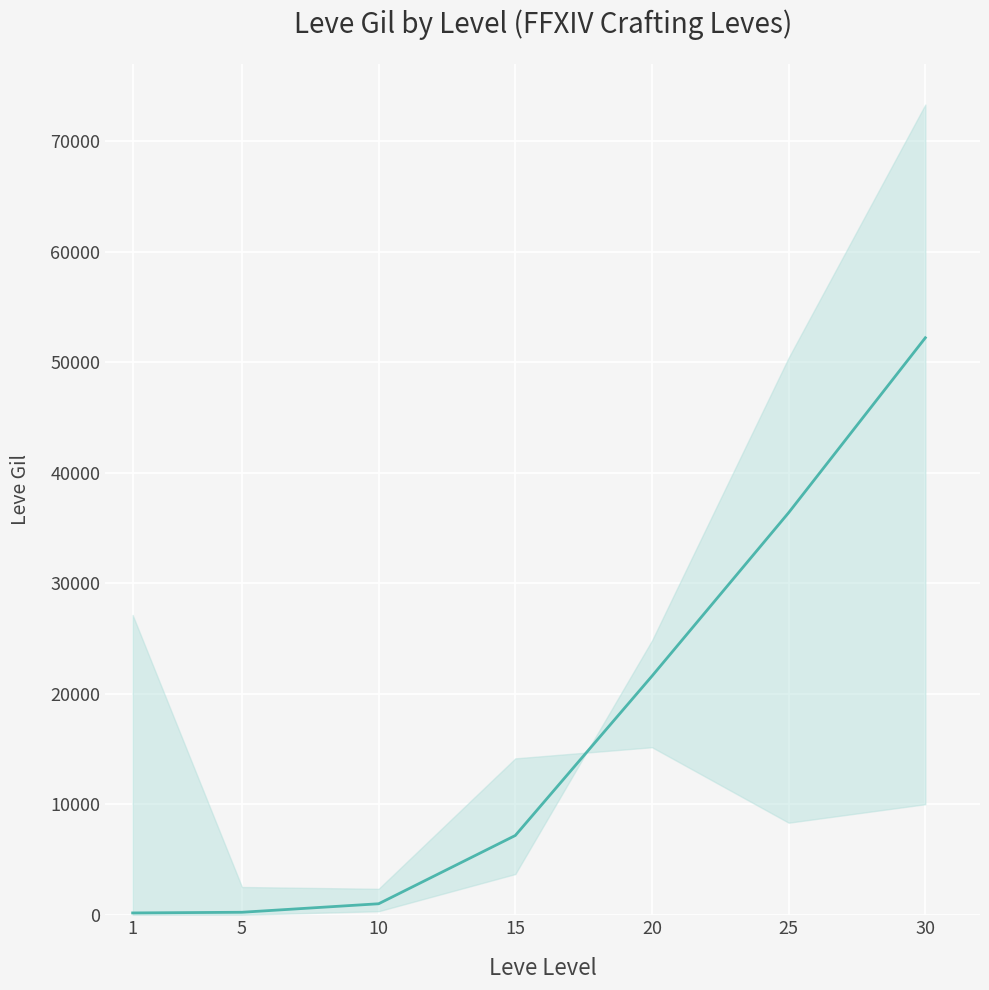

How many lines are shown in the chart?

1